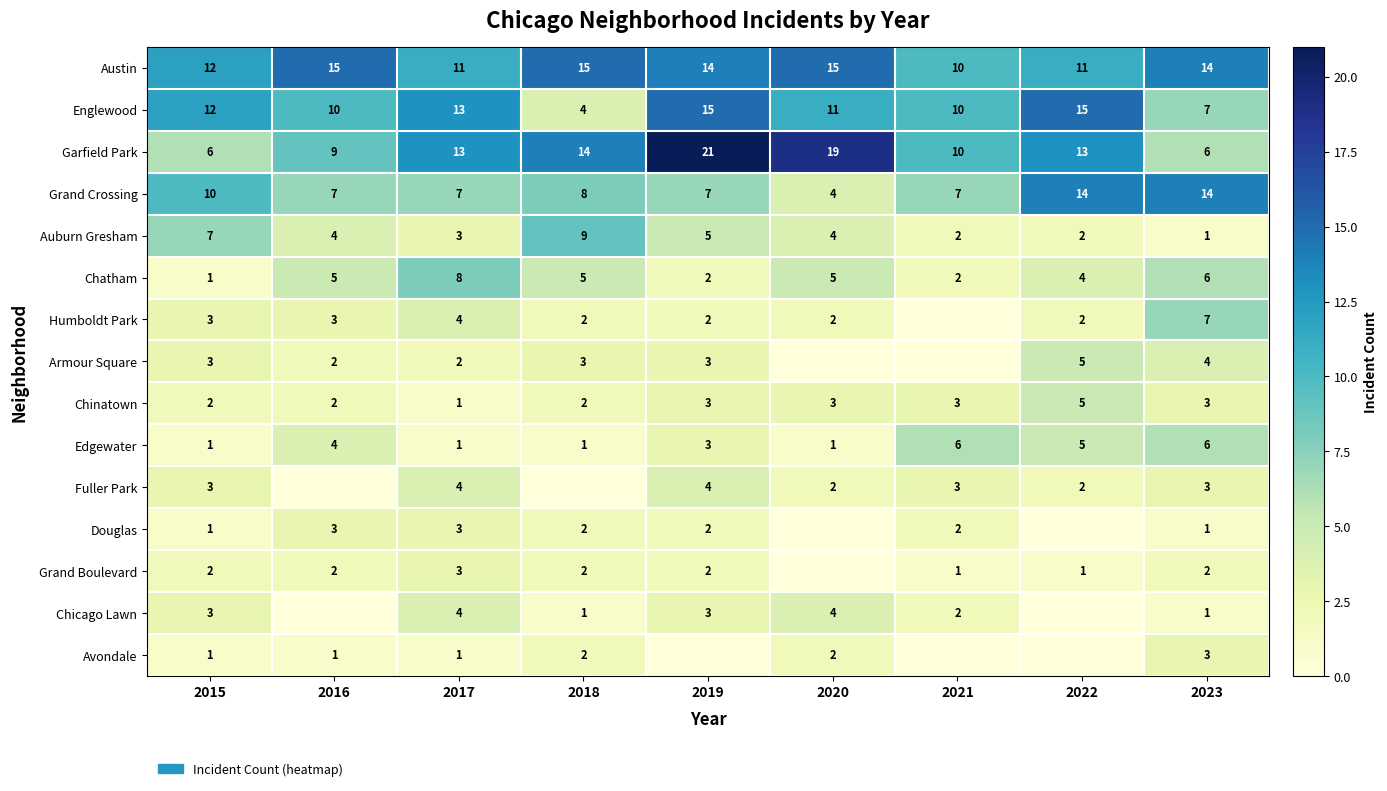

What value does the Austin series have at 2020?

15